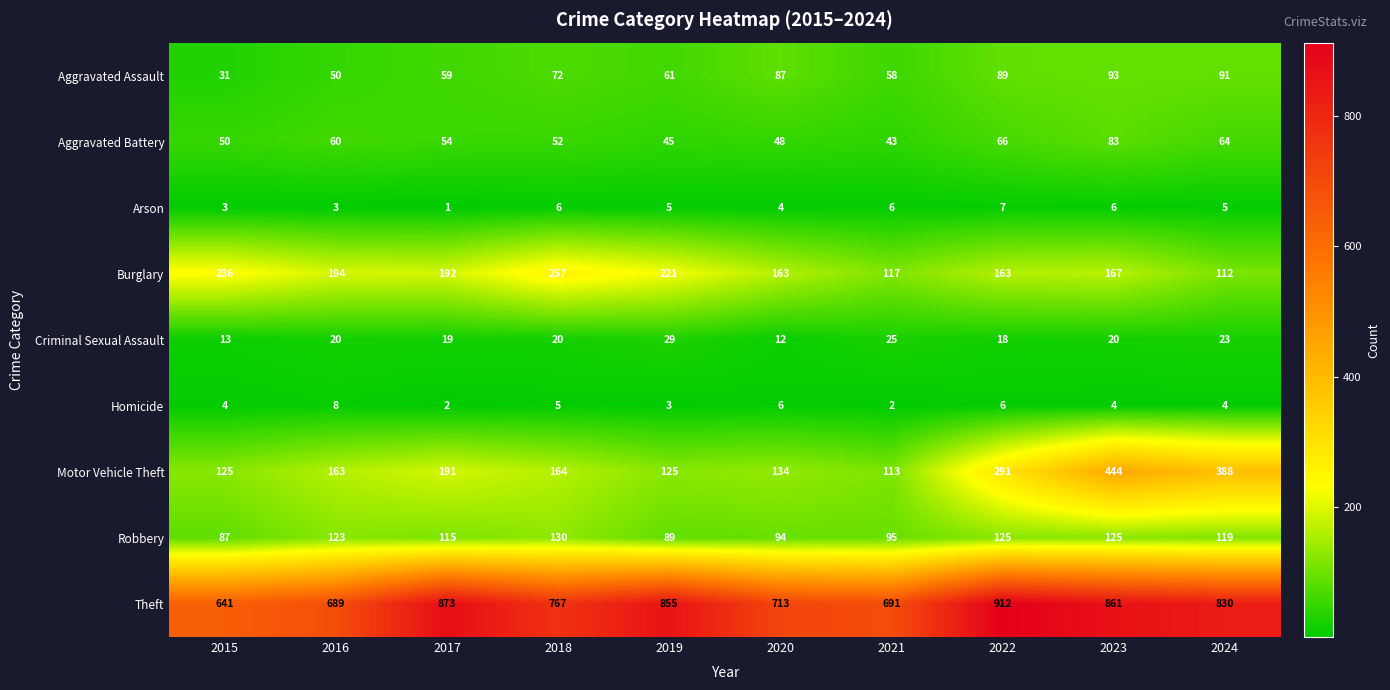

What is the average value of the Aggravated Assault series?

69